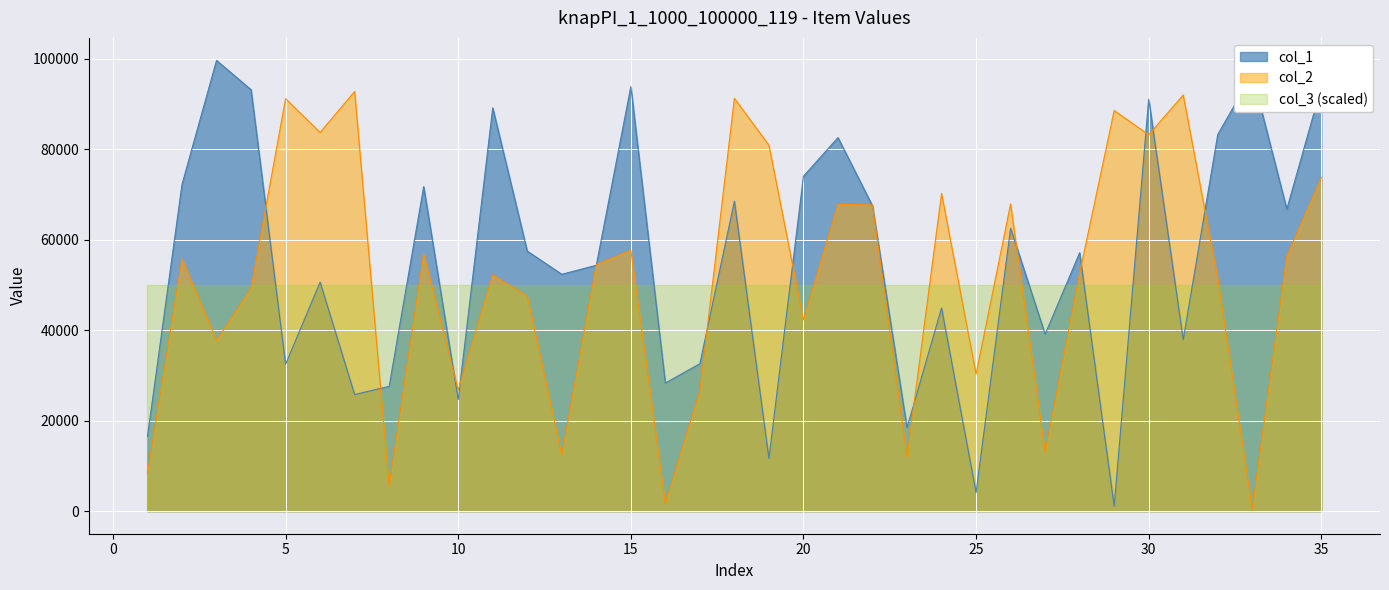

True or false: col_1 has more than 2 interior local peaks.

True